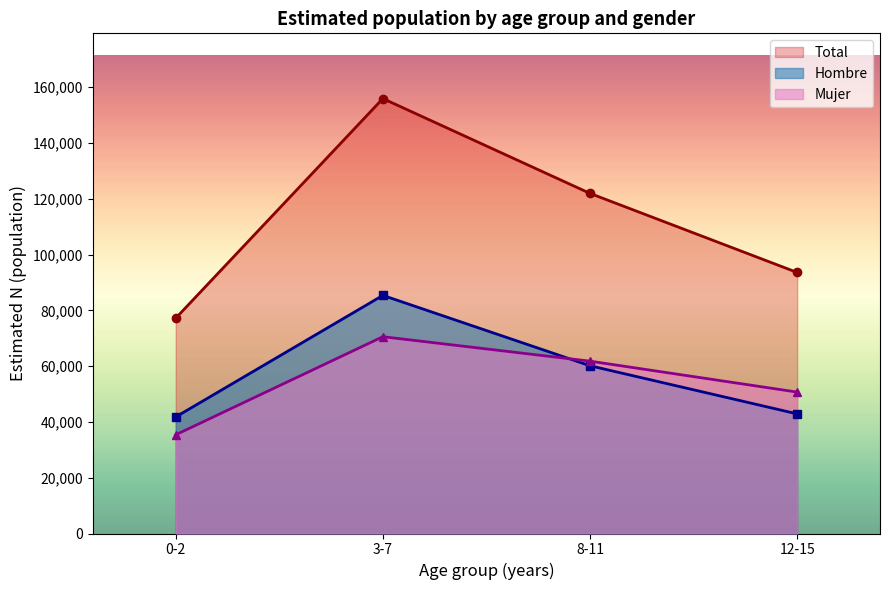

Which series has the largest range (max minus min)?

Total